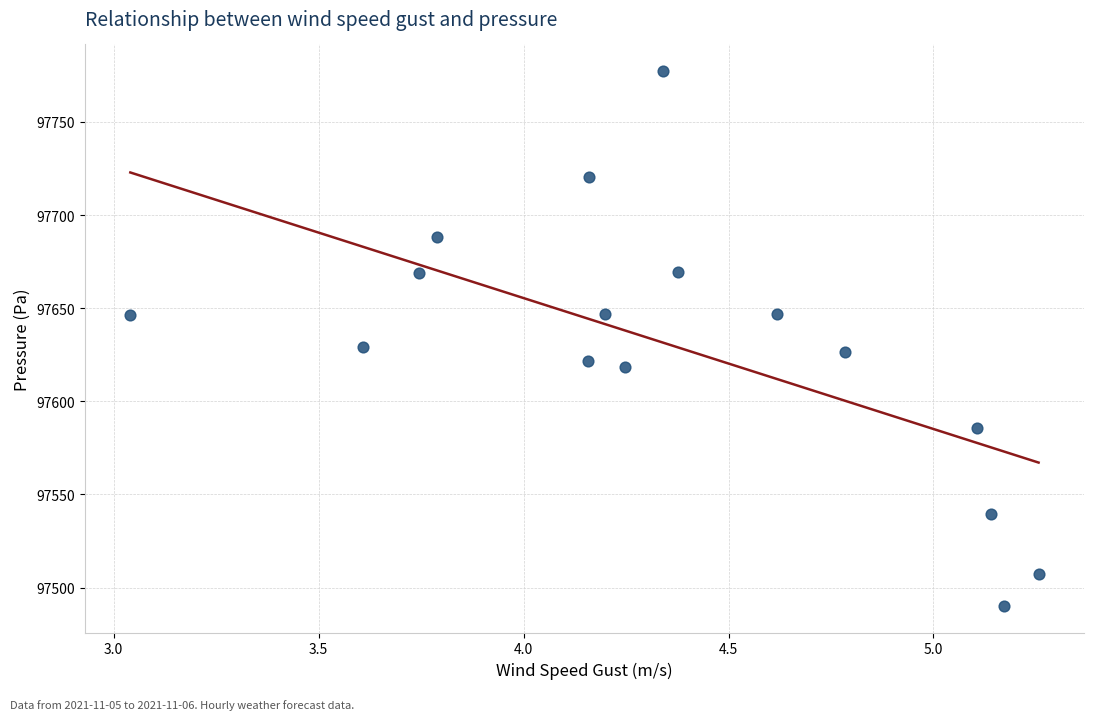

What is the range of X values (max minus min)?

2.2